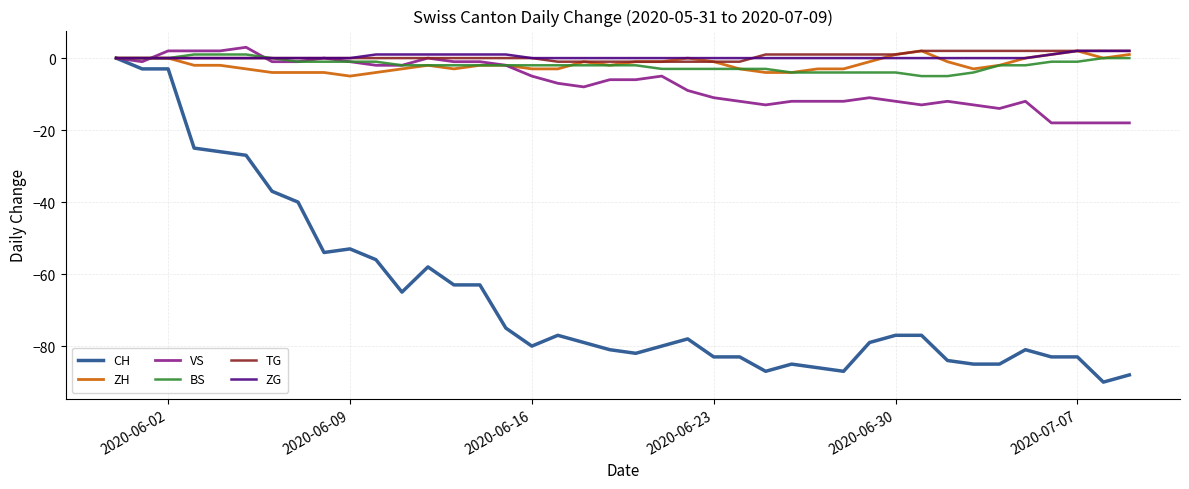

Count the number of data series in this chart.

6